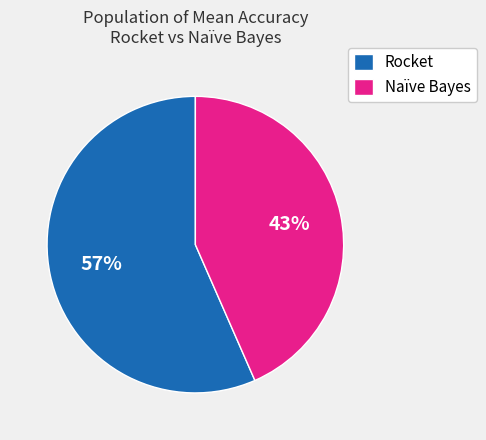

What percentage is the Naïve Bayes slice, to the nearest percent?

43%